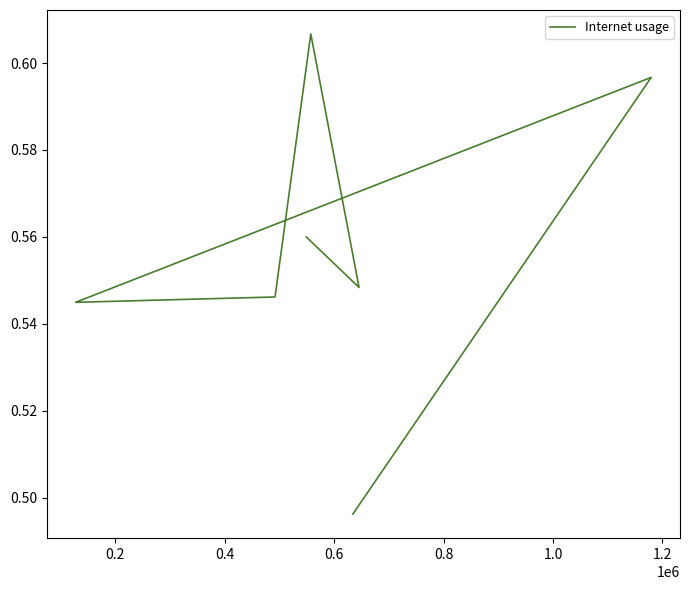

What is the average value?

0.6